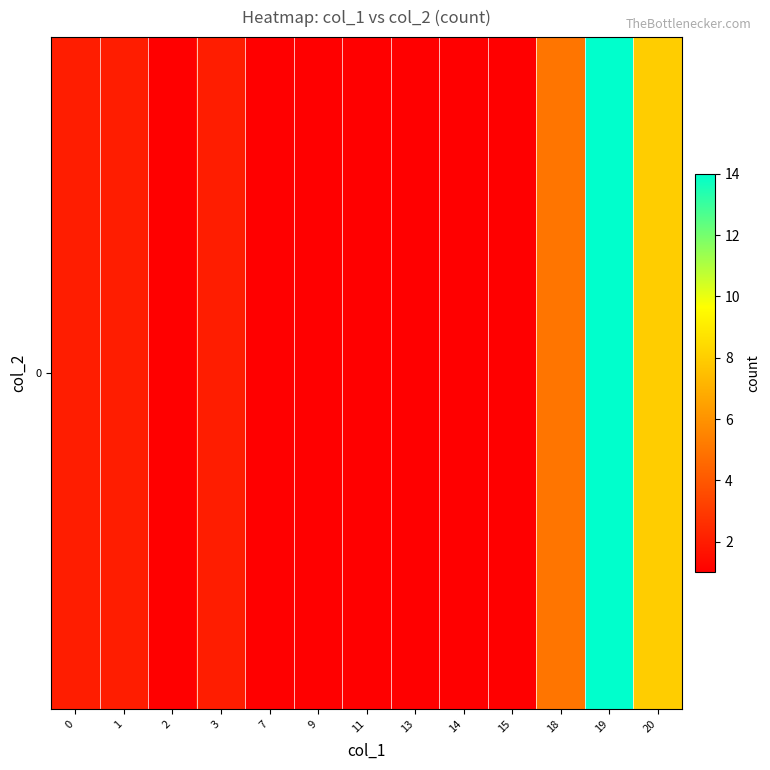

What is the difference between the second highest and second lowest values?

7